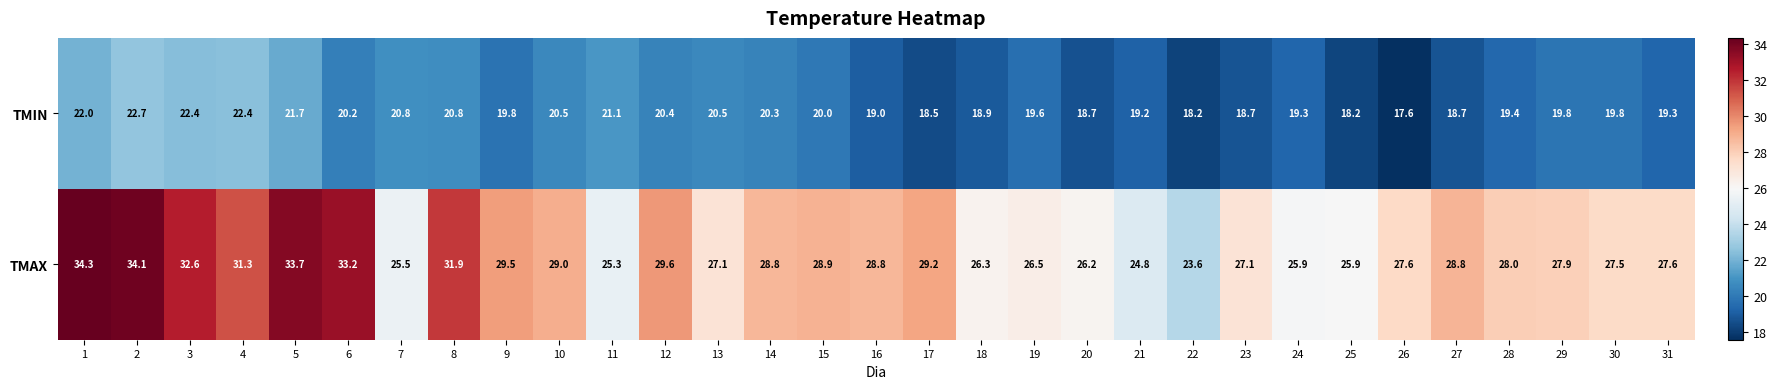

The value of TMIN at 23 is 18.7. True or false?

True